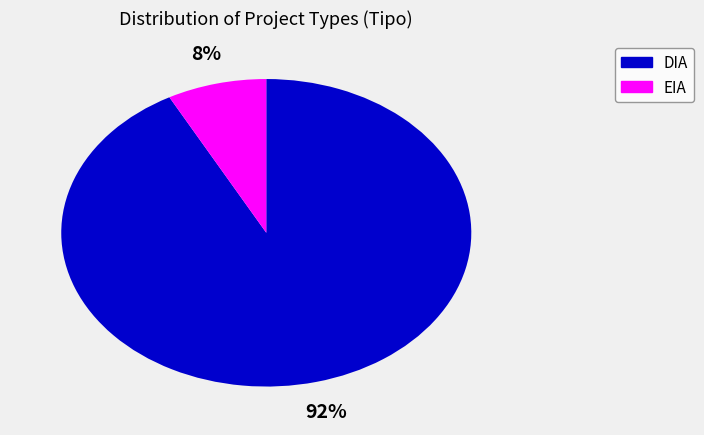

How many slices are in this pie chart?

2